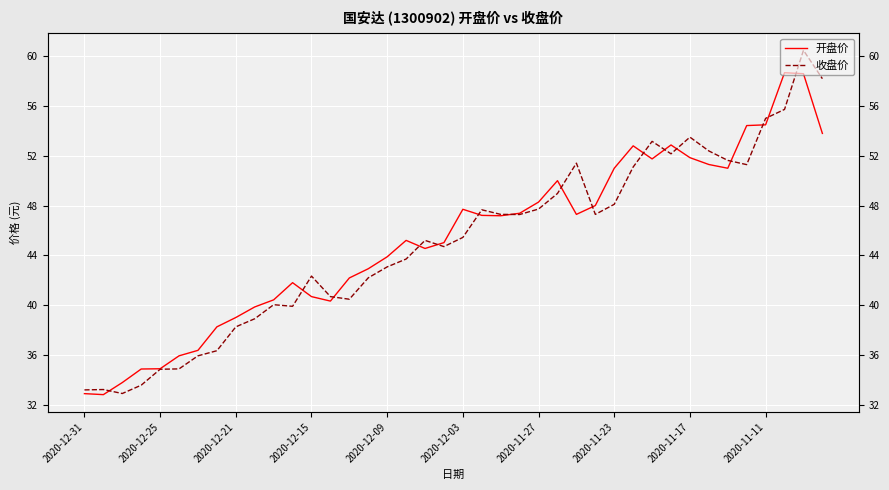

Count the number of categories in the chart.

40